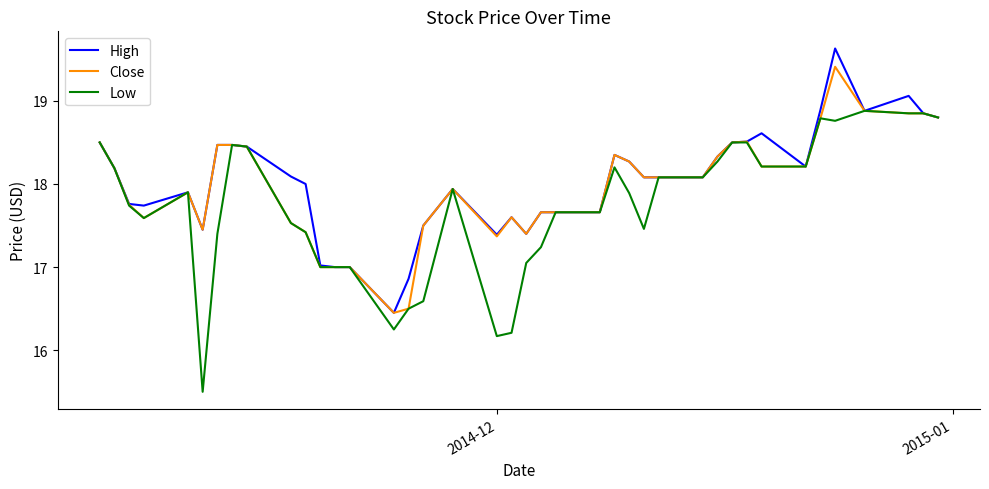

What is the greatest value displayed?

19.6